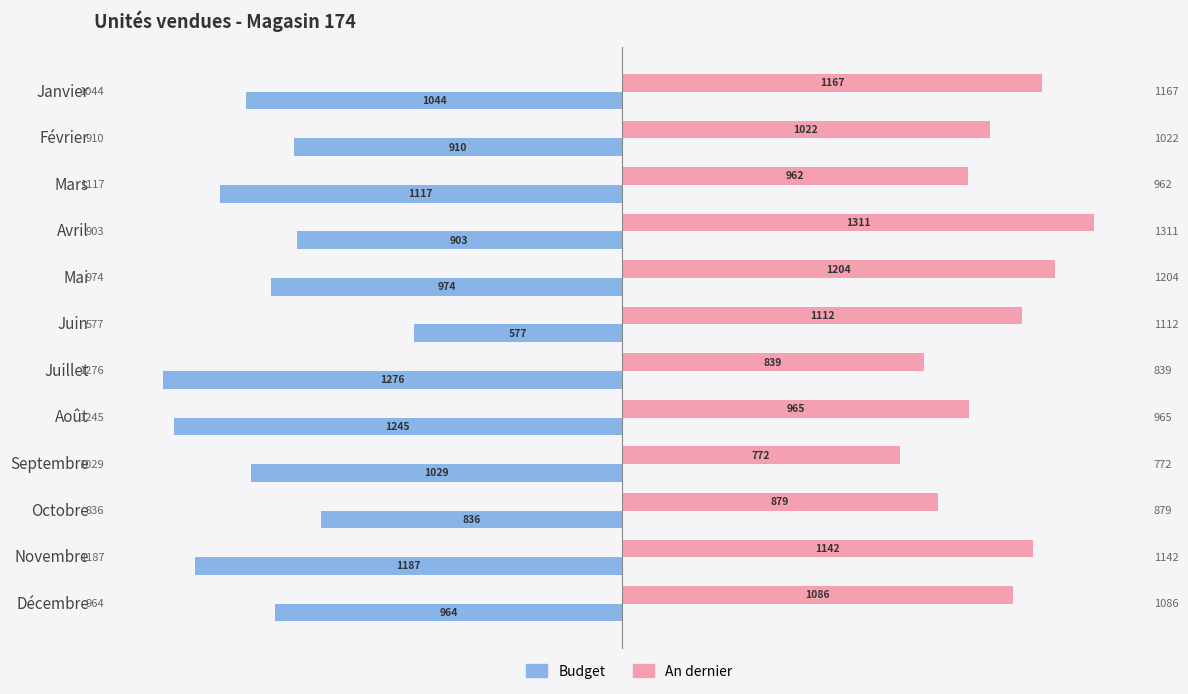

Which series has the largest total across all categories?

An dernier